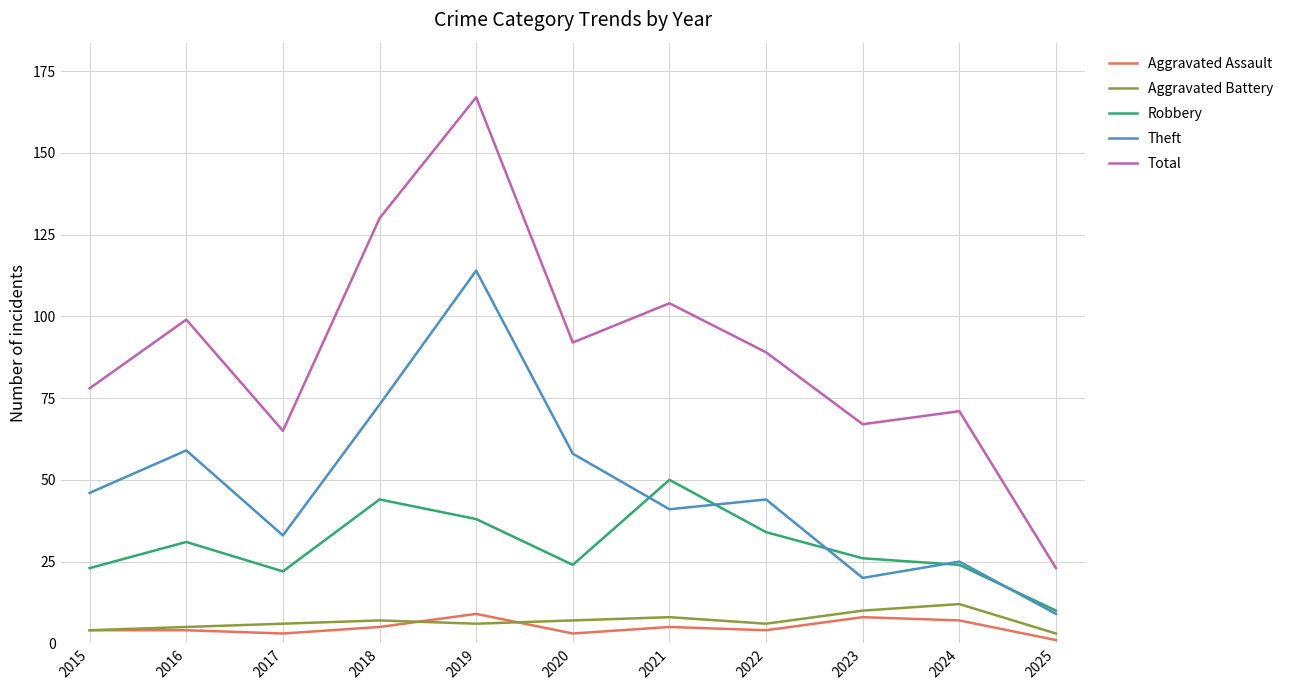

Between 2016 and 2017, which series saw the biggest shift?

Total